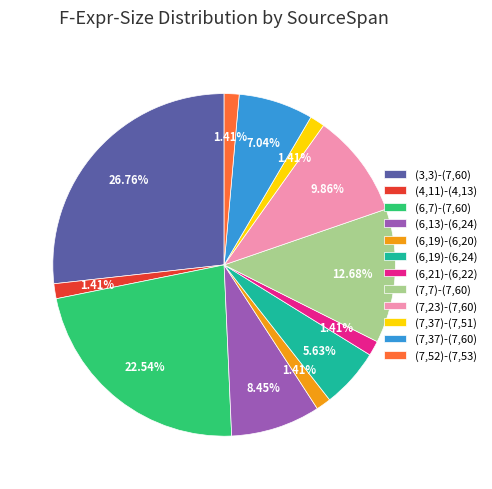

Is (6,19)-(6,20) the majority of the pie?

No